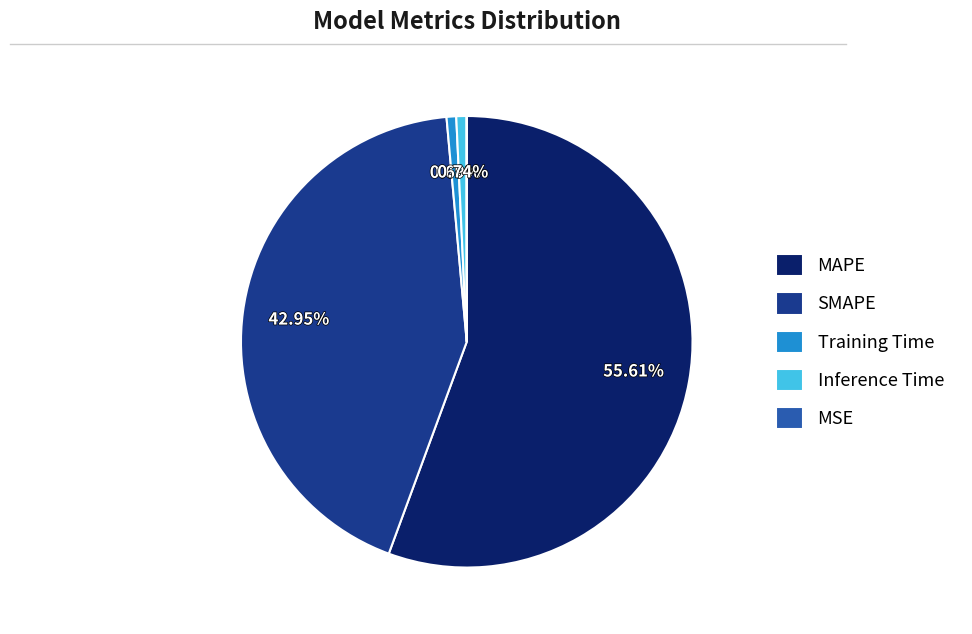

Is the sum of MAPE and SMAPE greater than half?

Yes